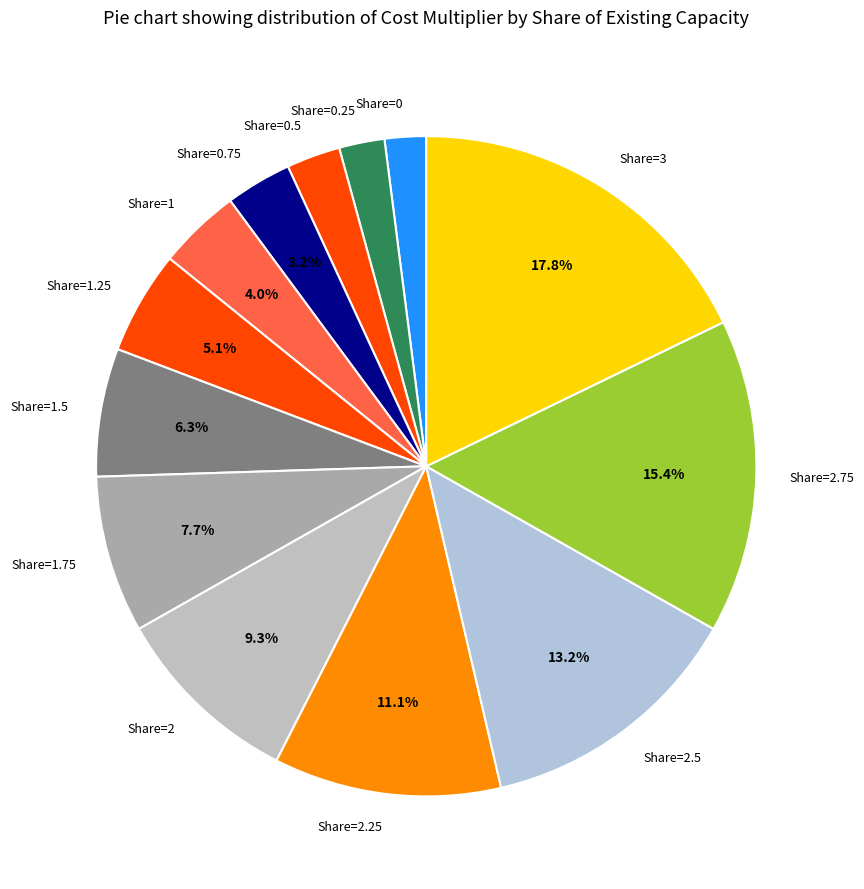

Approximately how many times larger is the value at Share=1.5 compared to Share=0.5?

2.4